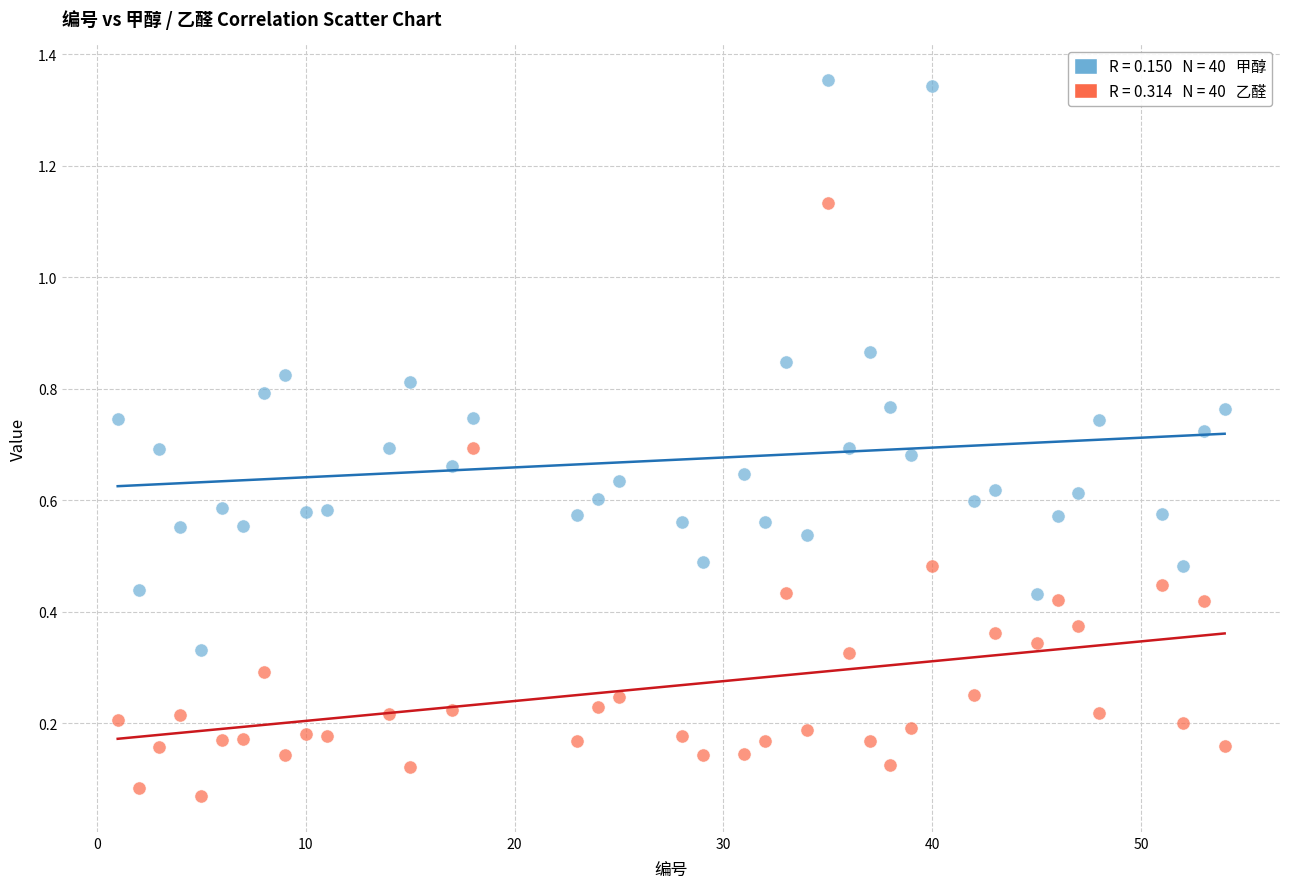

Across all data points, what is the range of X values (max minus min)?

53.0